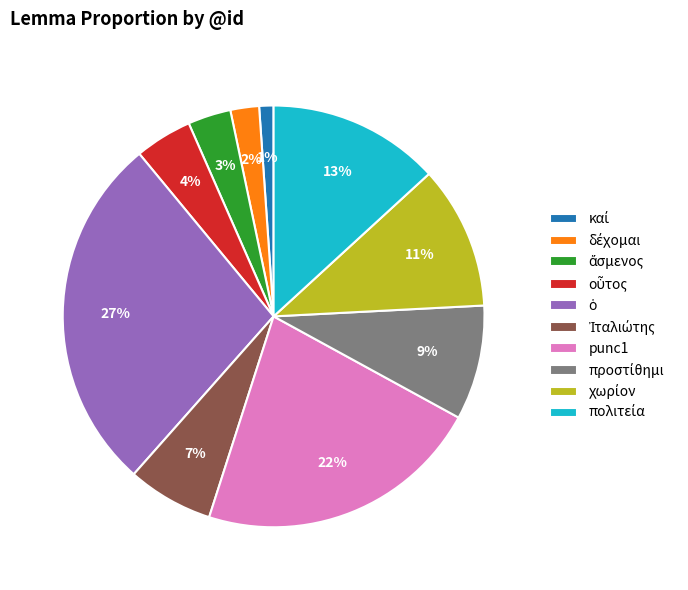

To the nearest percent, what is the average slice percentage?

10%